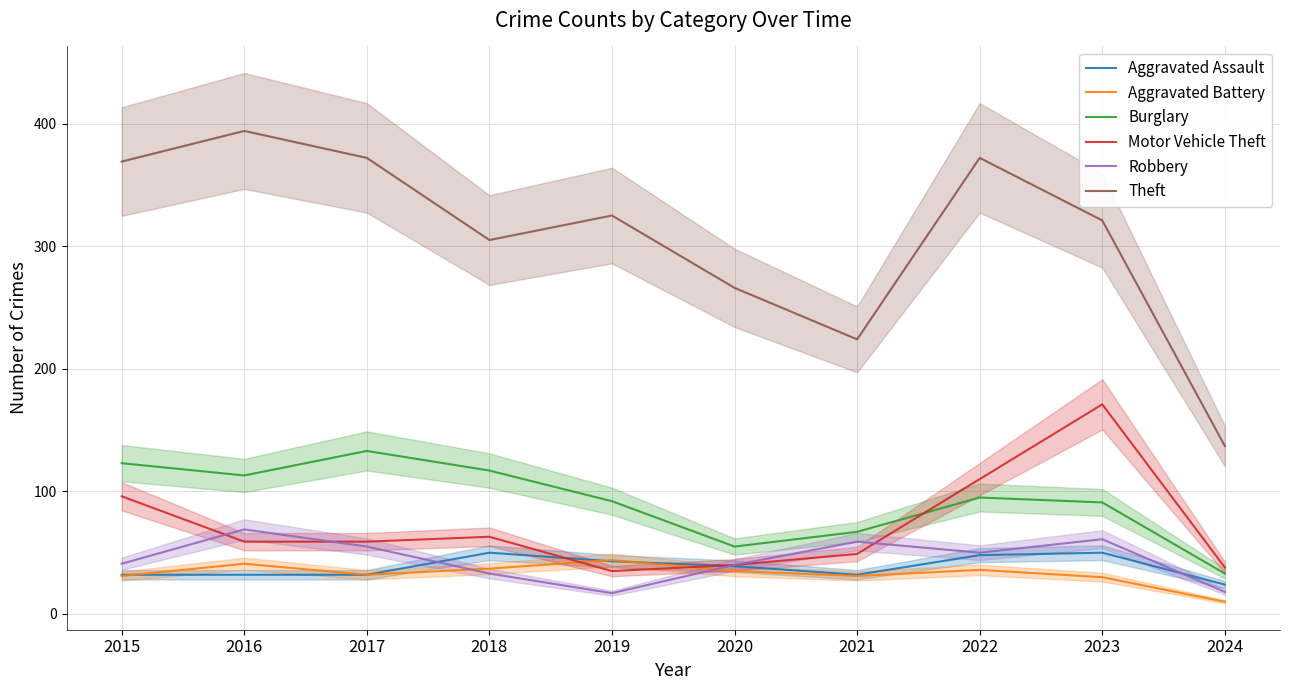

Does the chart display data point markers on the line(s)?

No